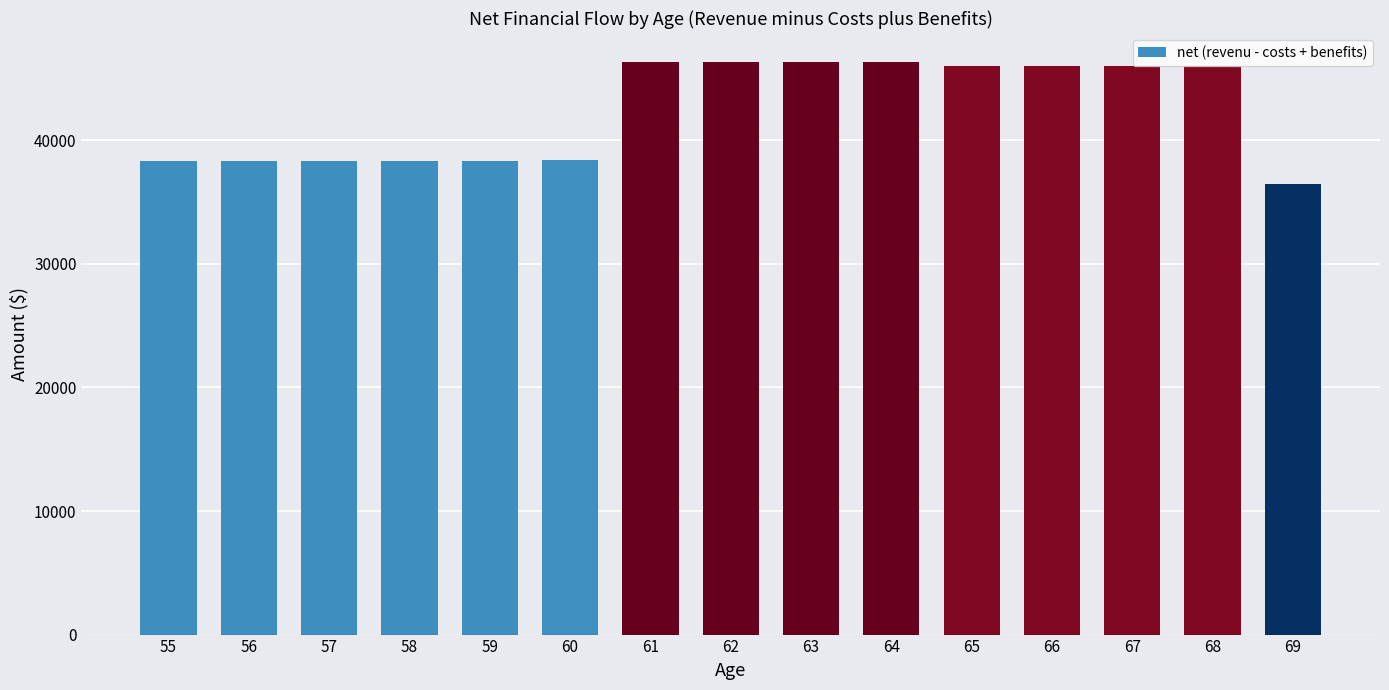

What is the sum of all values?

636014.1